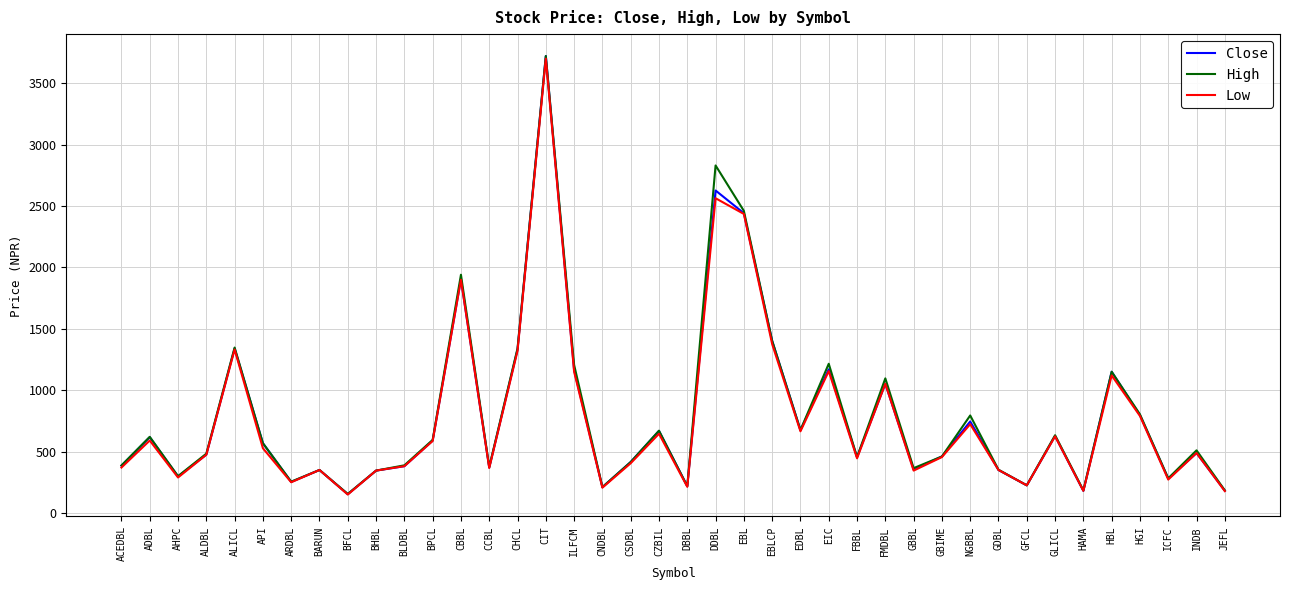

At which category is the sum across all series the highest?

CIT